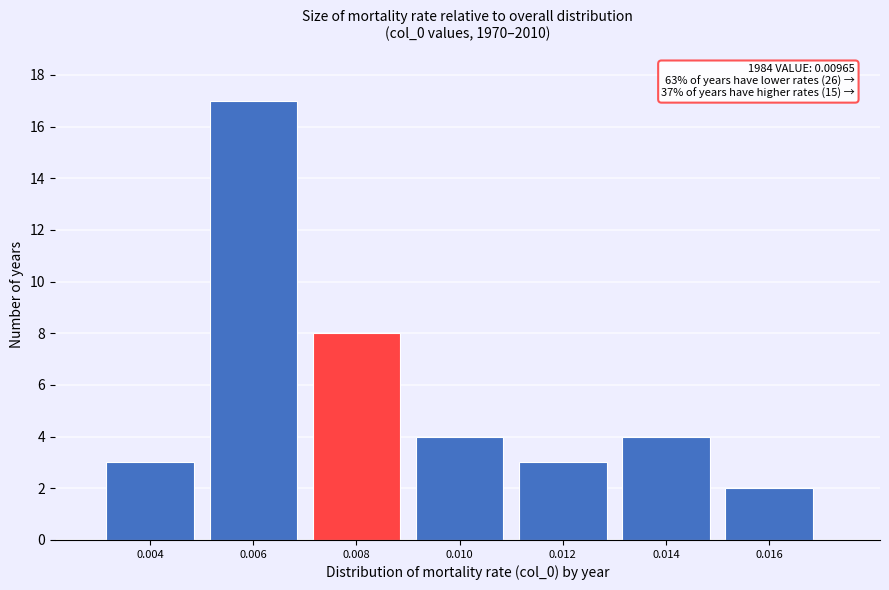

Reading left to right, transcribe all the data shown in this chart.

3	17	8	4	3	4	2